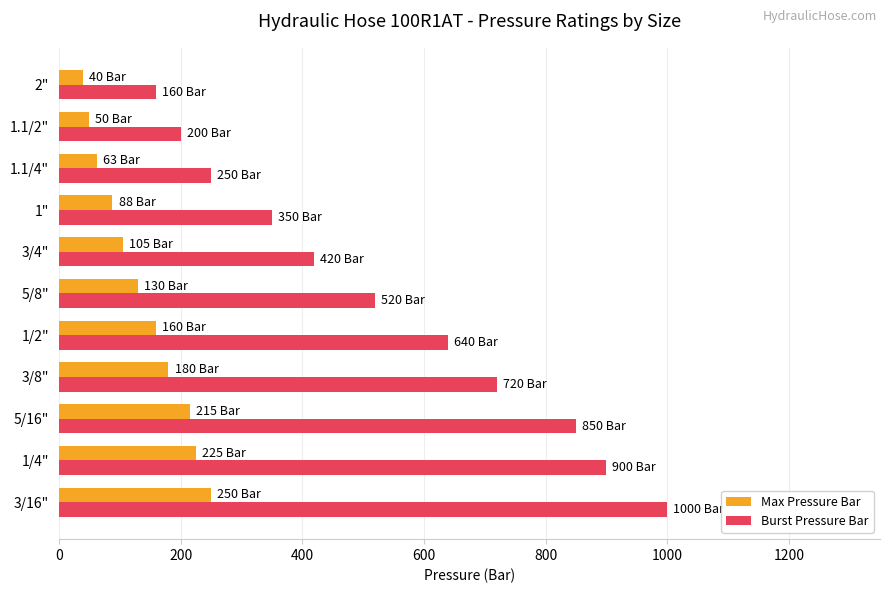

What is the difference between the Max Pressure Bar values at 1.1/2" and 1/4"?

175